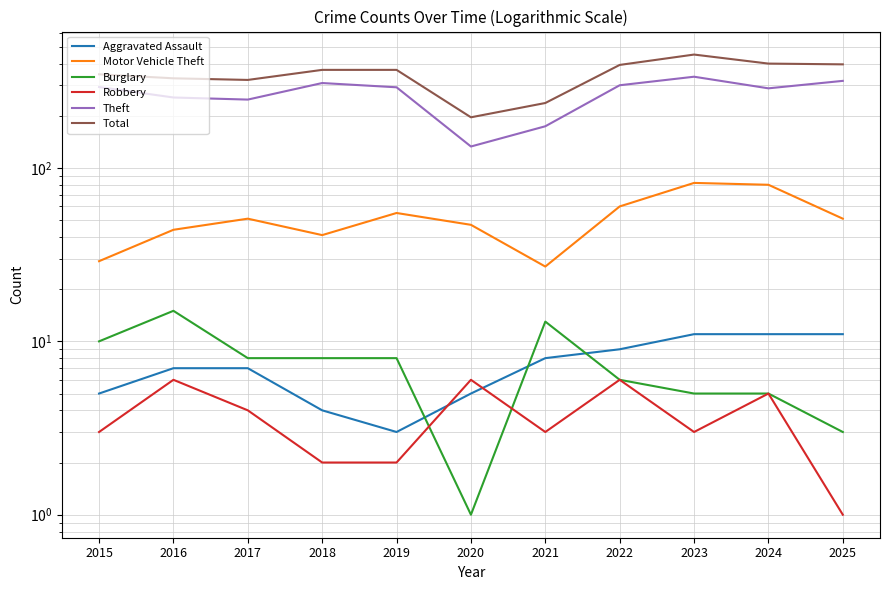

Where is Robbery nearest to the value 3?

2015